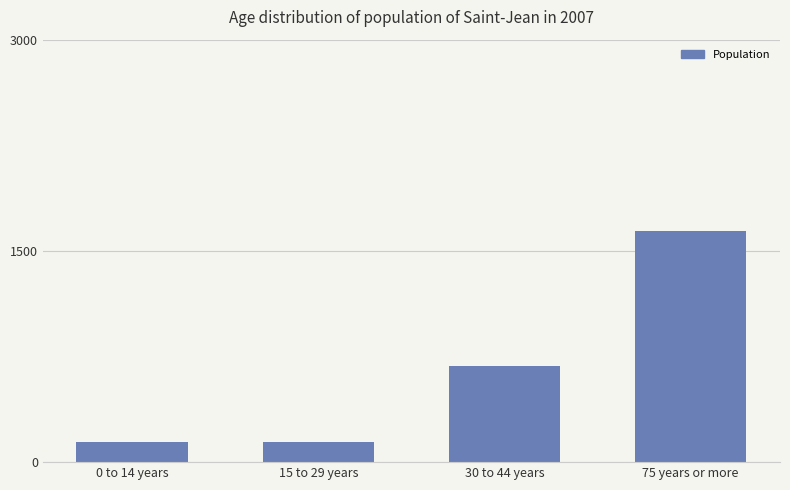

Where is the data nearest to the value 892?

30 to 44 years